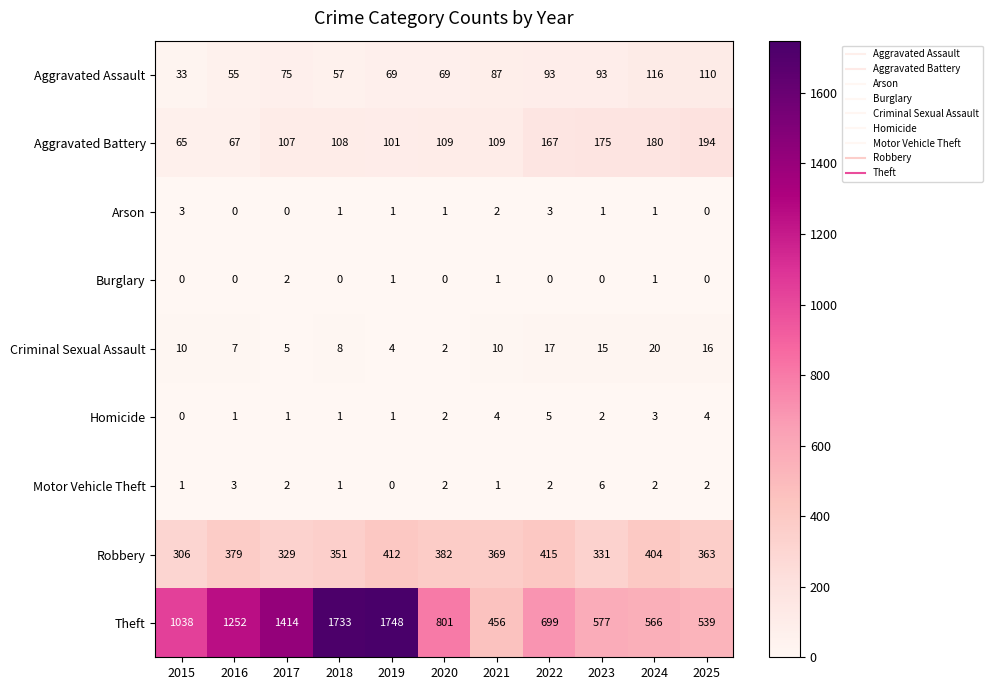

Which series has the largest total across all categories?

Theft